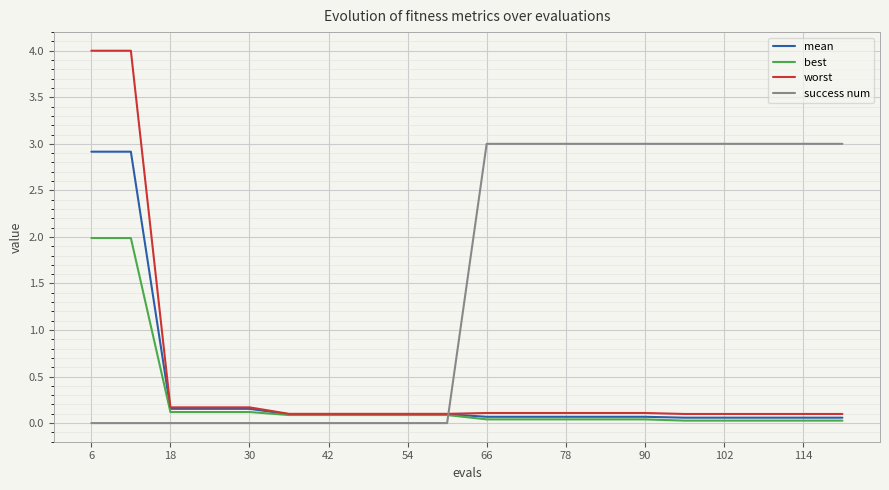

Is this an area chart (filled region under the line)?

No